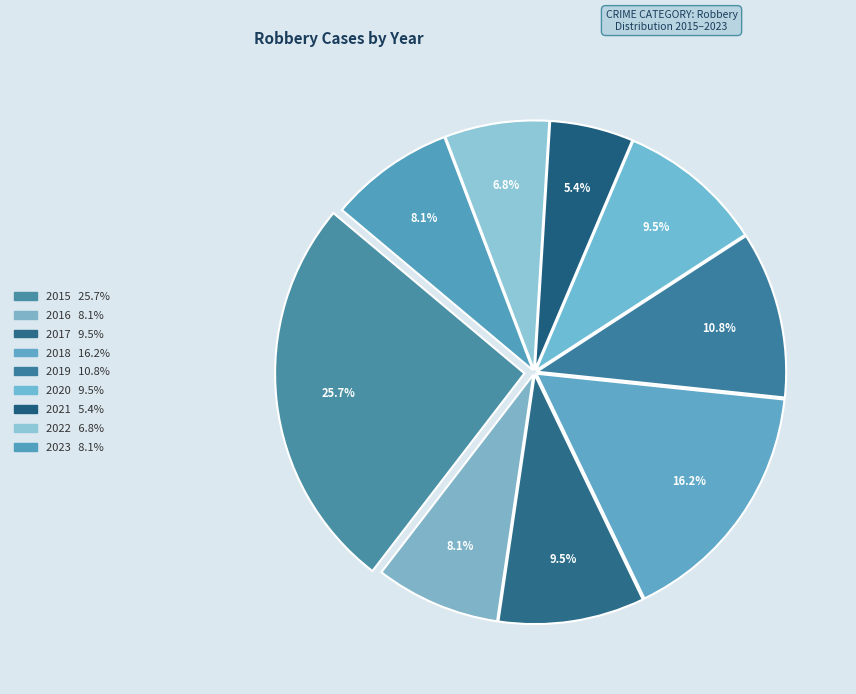

How many segments does this pie chart have?

9